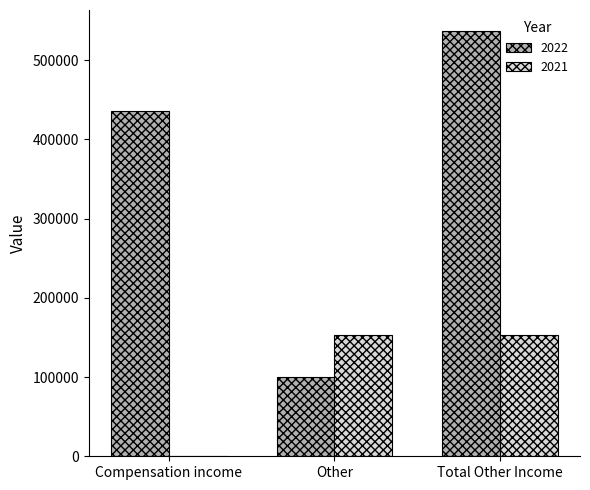

How many 2022 values are between 100553 and 536643?

3